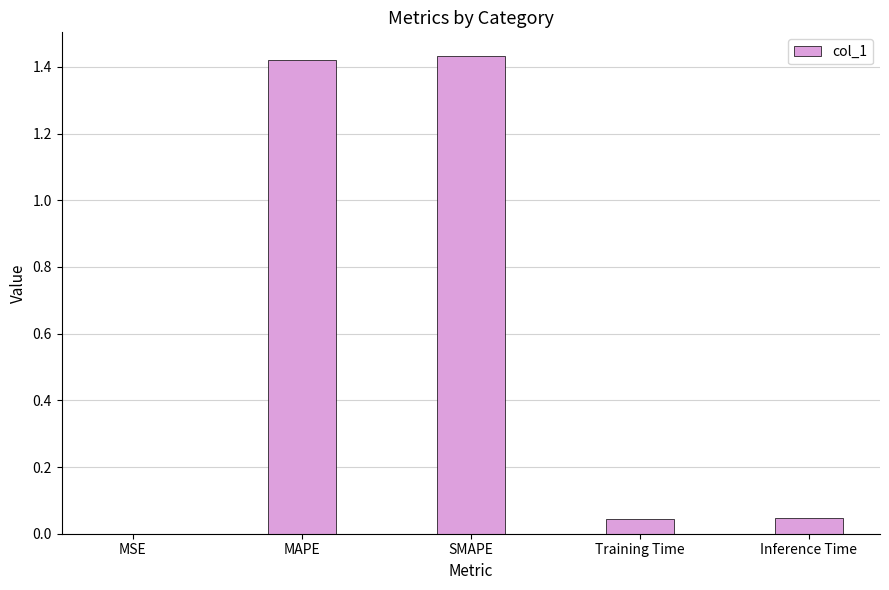

Are the bars horizontal?

No